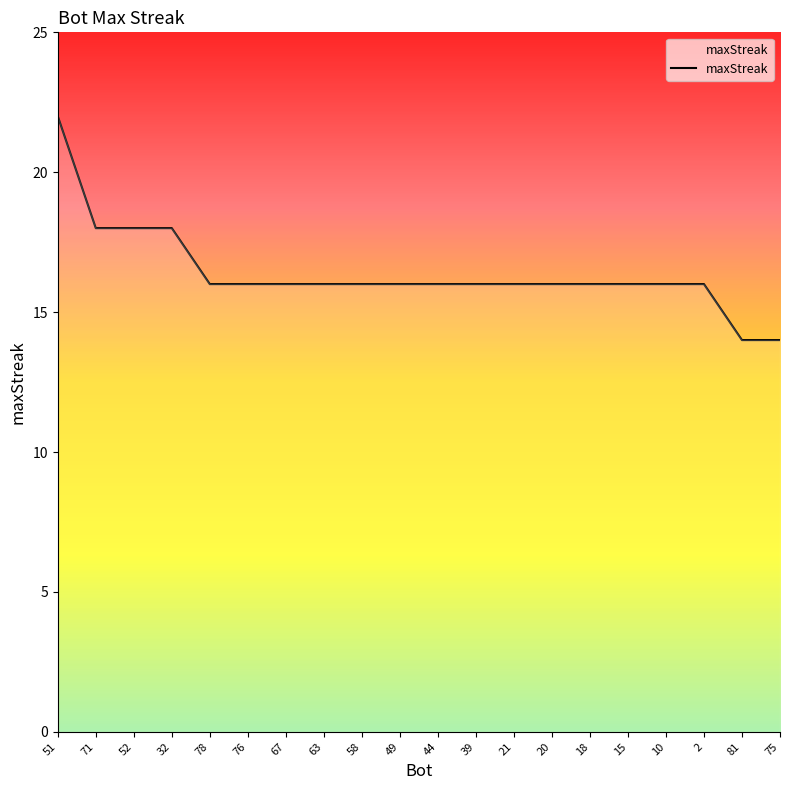

Approximately how many times larger is the value at 71 compared to 32?

1.0